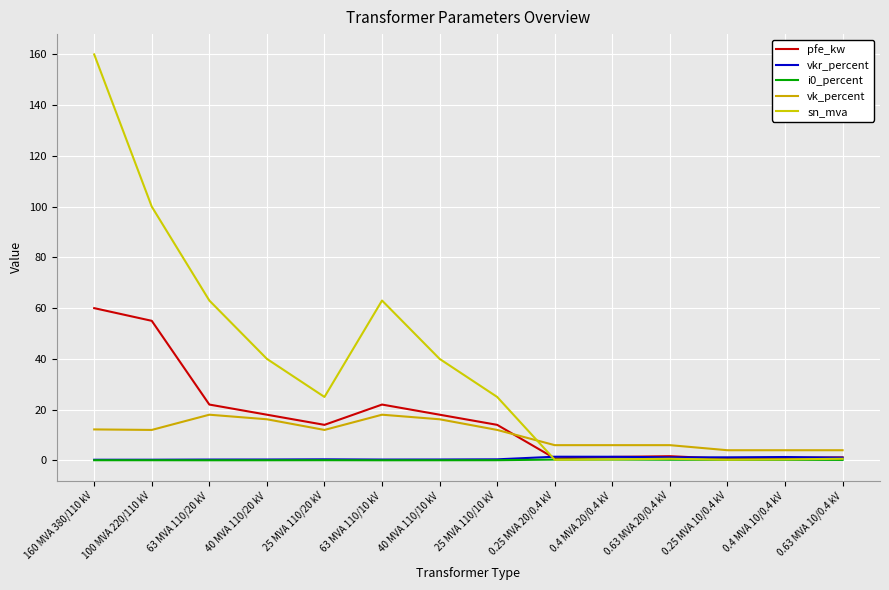

True or false: i0_percent has more than 2 points higher than both neighbors.

False